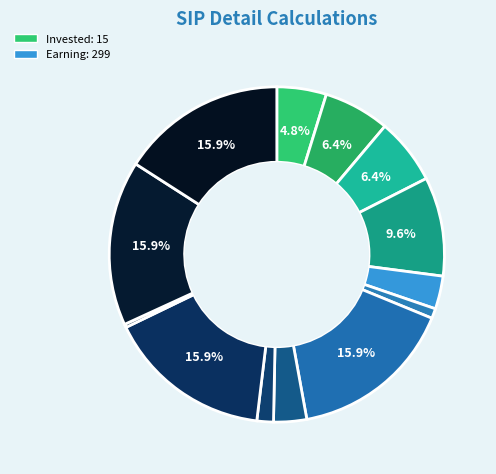

Count the number of slices in the pie.

13